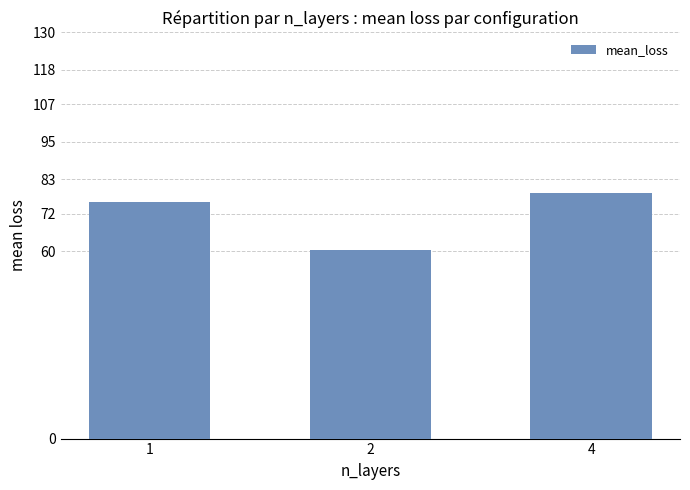

Rank the categories by value from lowest to highest.

2, 1, 4